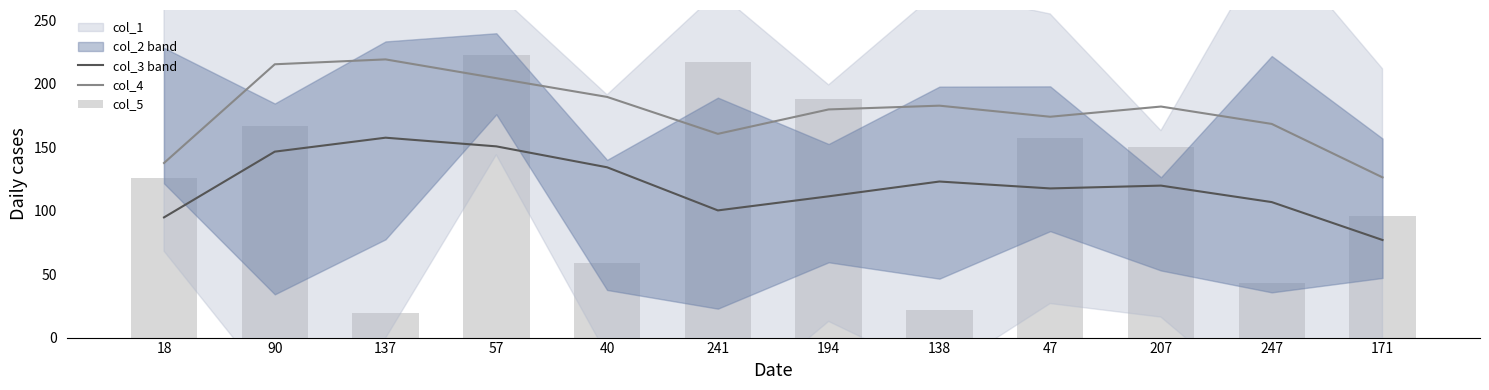

What is the label of the 1st bar from the right?

171